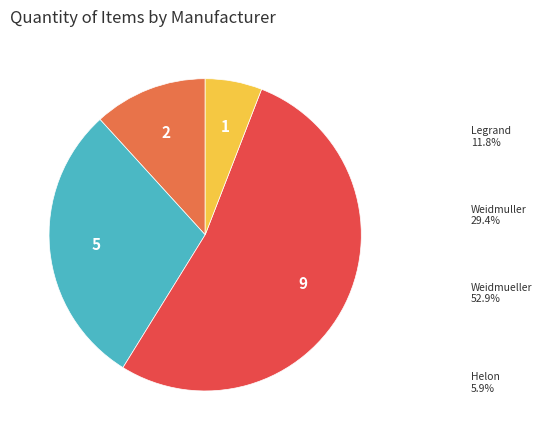

Does any single category account for the majority?

Yes